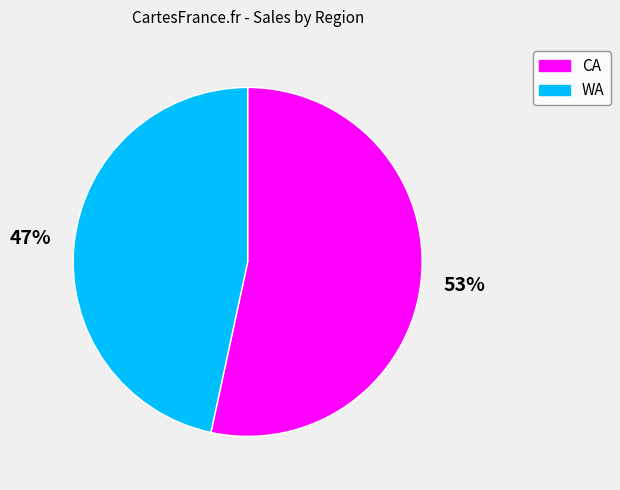

How many segments does this pie chart have?

2